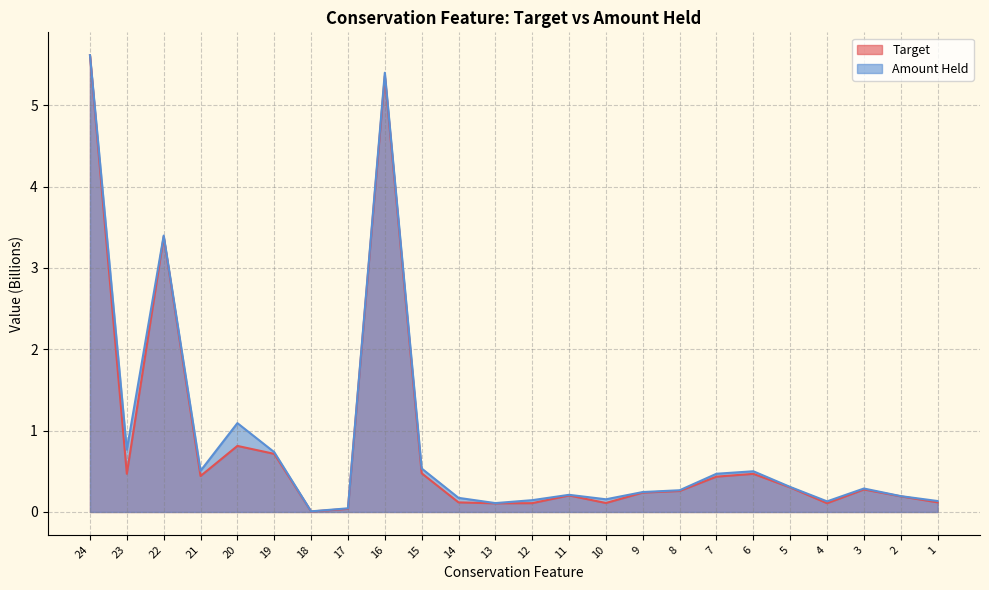

List the series in order of their overall mean, lowest first.

Target, Amount Held